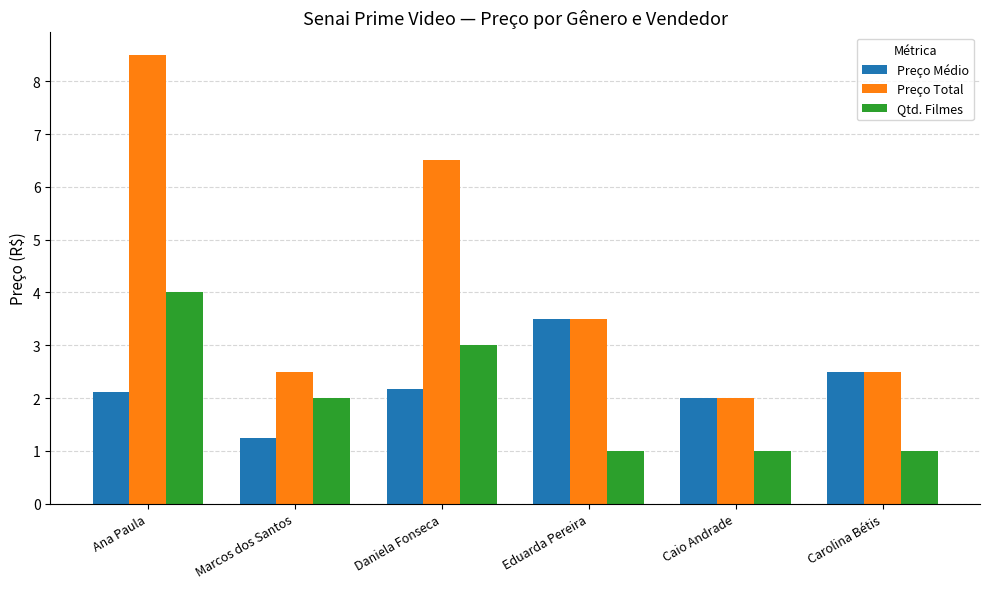

What is the value of the Qtd. Filmes bar at the 2nd from the left?

2.0